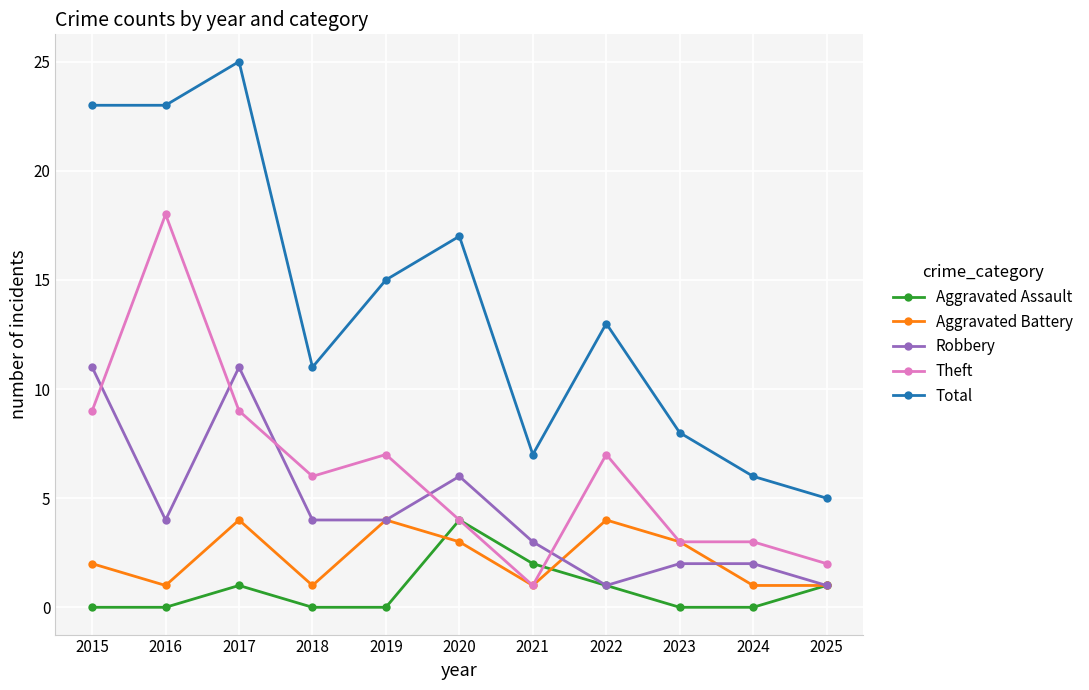

Reading left to right, extract all data points from this chart.

Aggravated Assault: 0	0	1	0	0	4	2	1	0	0	1
Aggravated Battery: 2	1	4	1	4	3	1	4	3	1	1
Robbery: 11	4	11	4	4	6	3	1	2	2	1
Theft: 9	18	9	6	7	4	1	7	3	3	2
Total: 23	23	25	11	15	17	7	13	8	6	5